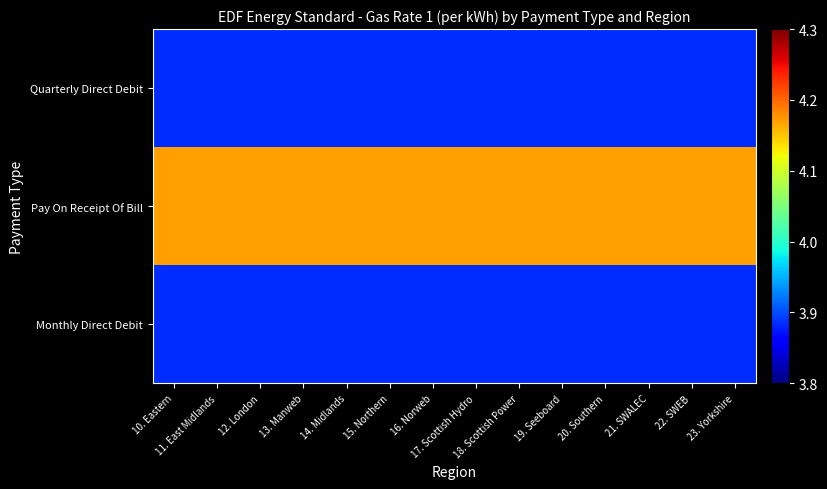

At 12. London, list the series in order from smallest to largest.

Monthly Direct Debit, Quarterly Direct Debit, Pay On Receipt Of Bill